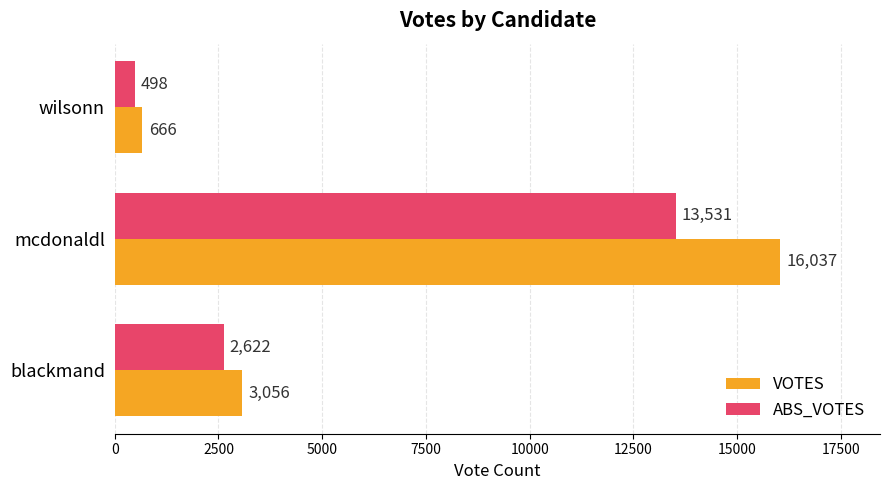

Rank the series by their average value, from highest to lowest.

VOTES, ABS_VOTES